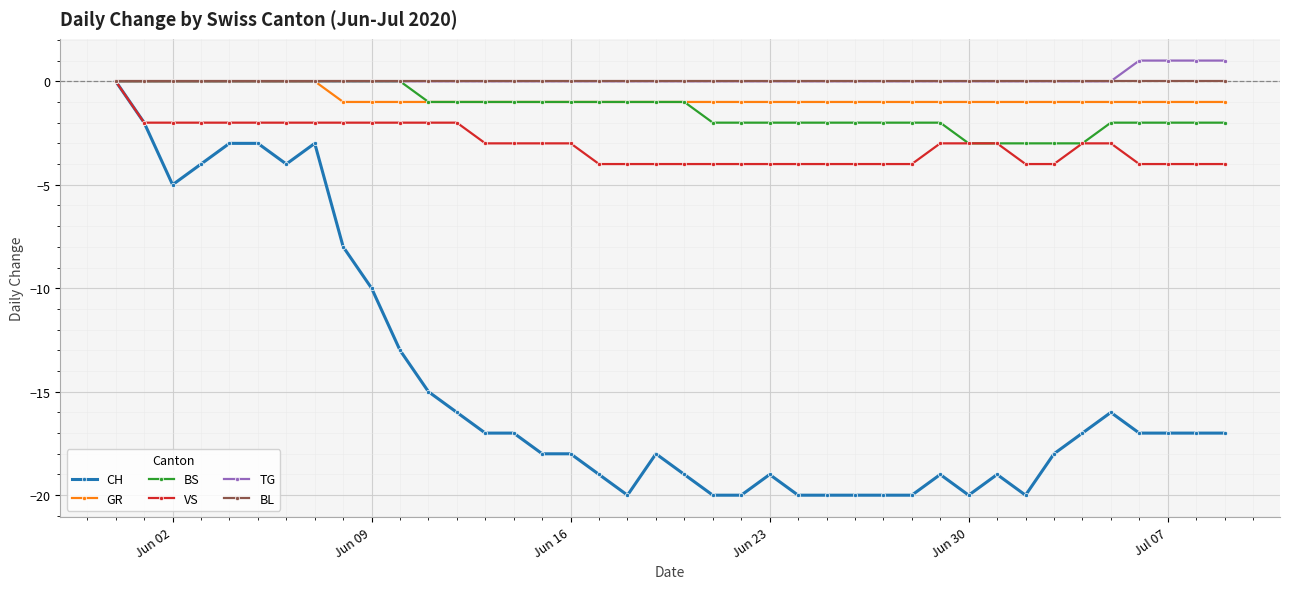

What is the value of the VS point at the 6th from the left?

-2